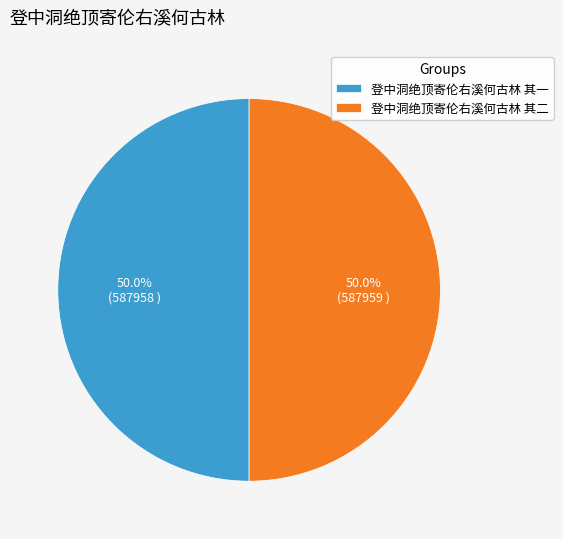

To the nearest percent, what portion does 登中洞绝顶寄伦右溪何古林 其二 represent?

50%